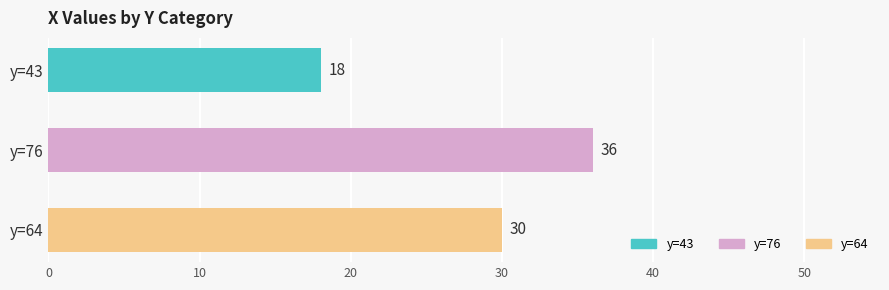

The chart shows a value of 16 at y=76. True or false?

False